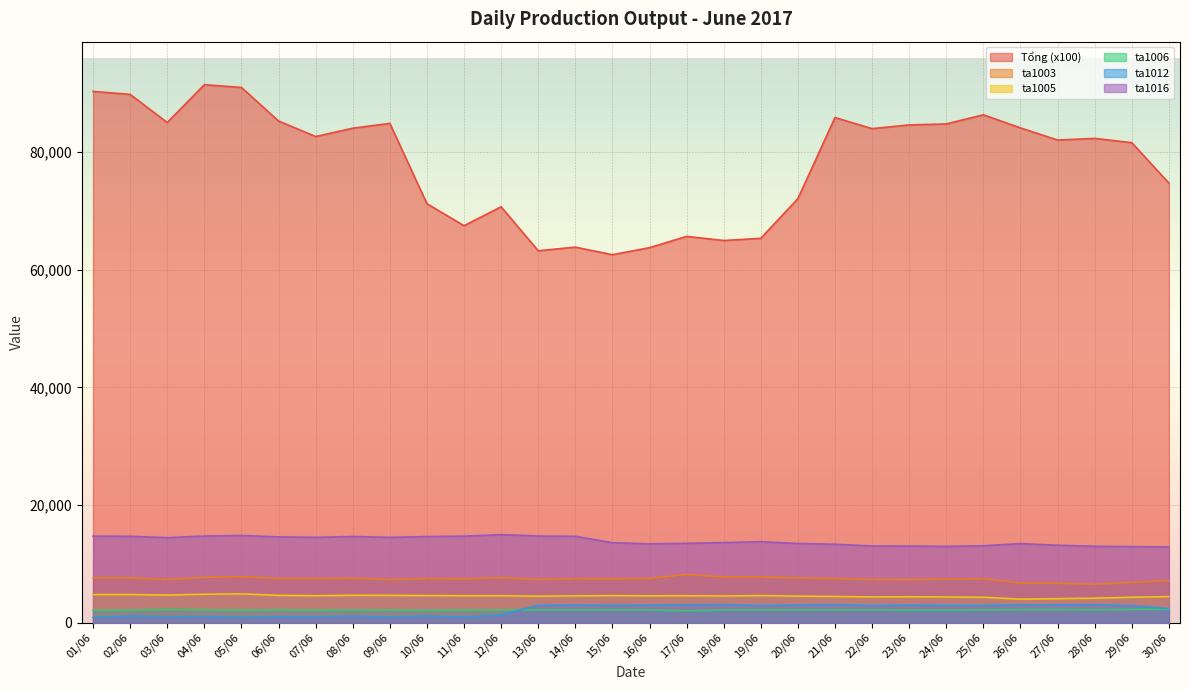

Reading right to left, transcribe all the data shown in this chart.

Tổng (x100): 30/06=74737	29/06=81608	28/06=82335	27/06=82057	26/06=84122	25/06=86351	24/06=84797	23/06=84626	22/06=83996	21/06=85881	20/06=72099	19/06=65347	18/06=64973	17/06=65677	16/06=63753	15/06=62561	14/06=63847	13/06=63229	12/06=70706	11/06=67493	10/06=71235	09/06=84888	08/06=84066	07/06=82656	06/06=85293	05/06=91001	04/06=91467	03/06=85037	02/06=89820	01/06=90325
ta1003: 30/06=7126	29/06=6850	28/06=6514	27/06=6707	26/06=6730	25/06=7440	24/06=7424	23/06=7297	22/06=7317	21/06=7511	20/06=7575	19/06=7756	18/06=7763	17/06=8187	16/06=7524	15/06=7449	14/06=7476	13/06=7328	12/06=7634	11/06=7451	10/06=7488	09/06=7330	08/06=7547	07/06=7498	06/06=7505	05/06=7801	04/06=7694	03/06=7319	02/06=7612	01/06=7606
ta1005: 30/06=4426	29/06=4314	28/06=4151	27/06=4072	26/06=3987	25/06=4308	24/06=4361	23/06=4398	22/06=4365	21/06=4442	20/06=4506	19/06=4598	18/06=4527	17/06=4572	16/06=4564	15/06=4590	14/06=4549	13/06=4495	12/06=4570	11/06=4571	10/06=4602	09/06=4632	08/06=4642	07/06=4576	06/06=4637	05/06=4895	04/06=4832	03/06=4686	02/06=4779	01/06=4768
ta1006: 30/06=2262	29/06=2239	28/06=2170	27/06=2205	26/06=2197	25/06=2142	24/06=2093	23/06=2104	22/06=2143	21/06=2129	20/06=2145	19/06=2153	18/06=2127	17/06=2019	16/06=2127	15/06=2158	14/06=2144	13/06=2150	12/06=2129	11/06=2134	10/06=2072	09/06=2137	08/06=2132	07/06=2118	06/06=2156	05/06=2115	04/06=2150	03/06=2227	02/06=2087	01/06=2096
ta1012: 30/06=2393	29/06=2868	28/06=3069	27/06=3005	26/06=2999	25/06=2953	24/06=2944	23/06=2981	22/06=2932	21/06=3053	20/06=2999	19/06=2919	18/06=3073	17/06=3057	16/06=2980	15/06=2958	14/06=2986	13/06=2961	12/06=1317	11/06=979	10/06=1121	09/06=949	08/06=1104	07/06=1010	06/06=1009	05/06=912	04/06=1044	03/06=995	02/06=1121	01/06=901
ta1016: 30/06=12872	29/06=12924	28/06=12984	27/06=13160	26/06=13437	25/06=13070	24/06=12962	23/06=13013	22/06=13028	21/06=13328	20/06=13456	19/06=13763	18/06=13609	17/06=13477	16/06=13393	15/06=13588	14/06=14681	13/06=14725	12/06=14960	11/06=14708	10/06=14637	09/06=14494	08/06=14649	07/06=14498	06/06=14580	05/06=14813	04/06=14724	03/06=14449	02/06=14674	01/06=14714